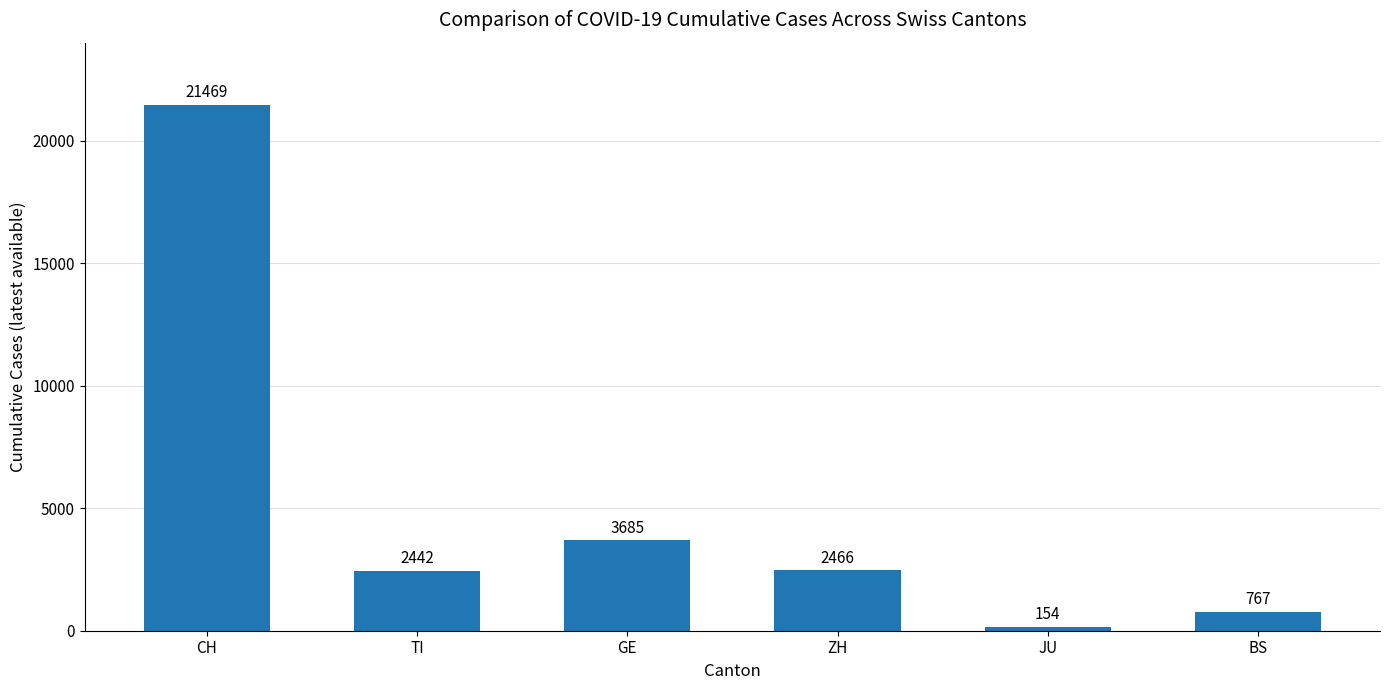

Between ZH and BS, which is larger?

ZH